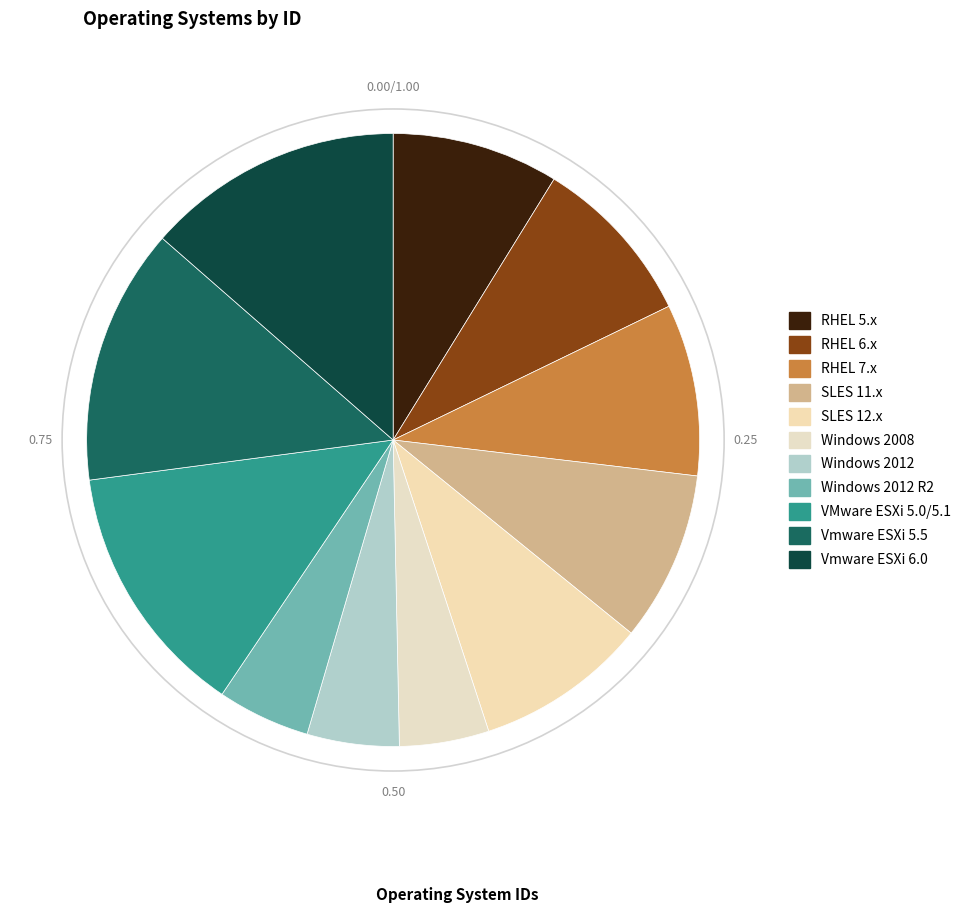

What is the smallest slice in the pie chart?

Windows 2008